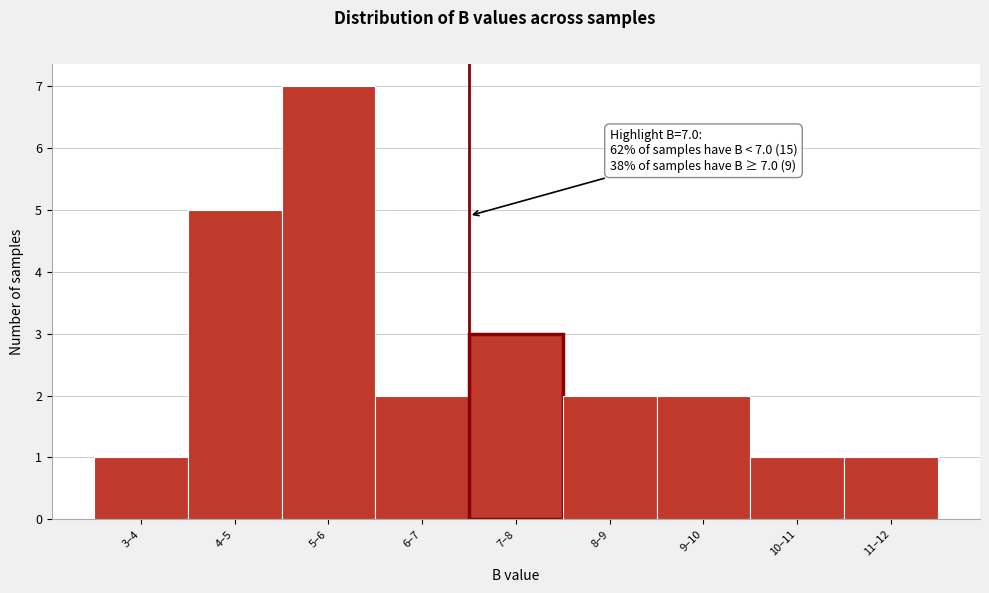

Reading right to left, list all the values displayed in this chart.

11–12=1	10–11=1	9–10=2	8–9=2	7–8=3	6–7=2	5–6=7	4–5=5	3–4=1